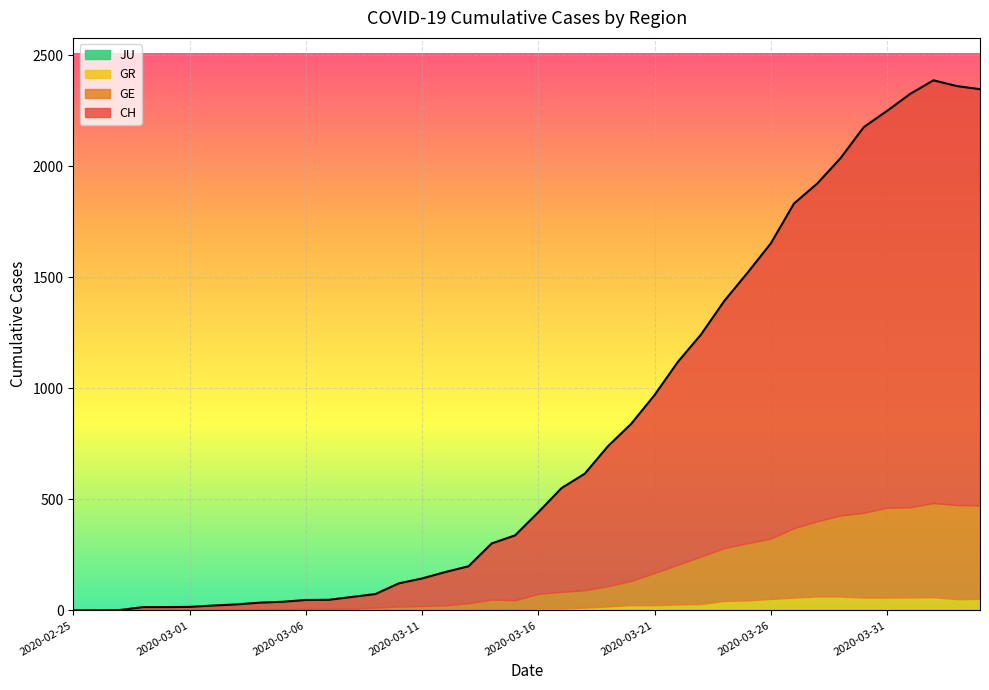

What is the sum of the CH values at 2020-03-18 and 2020-02-25?

616